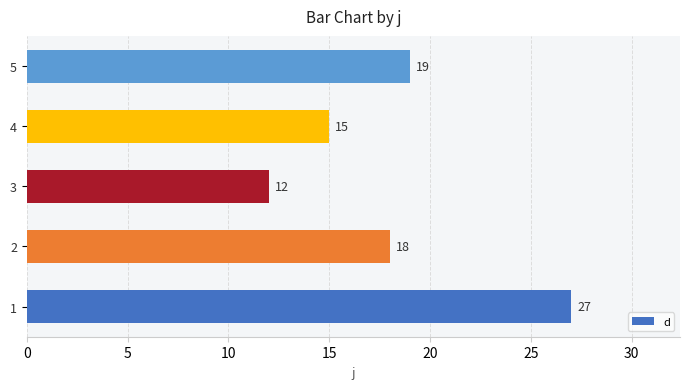

Rank the categories by value from highest to lowest.

1, 5, 2, 4, 3